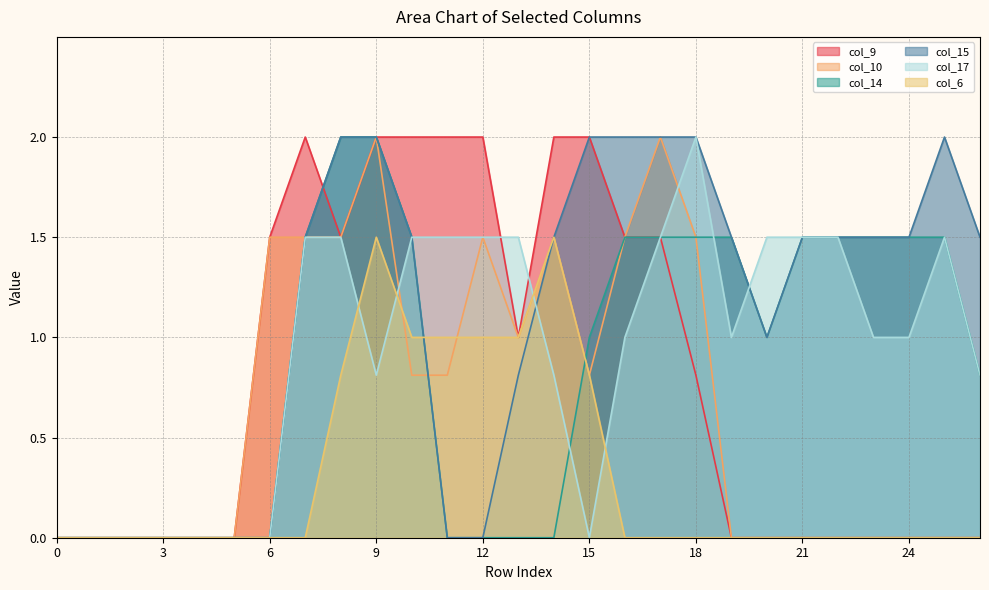

After their last crossing, which series has the higher values: col_14 or col_17?

col_17